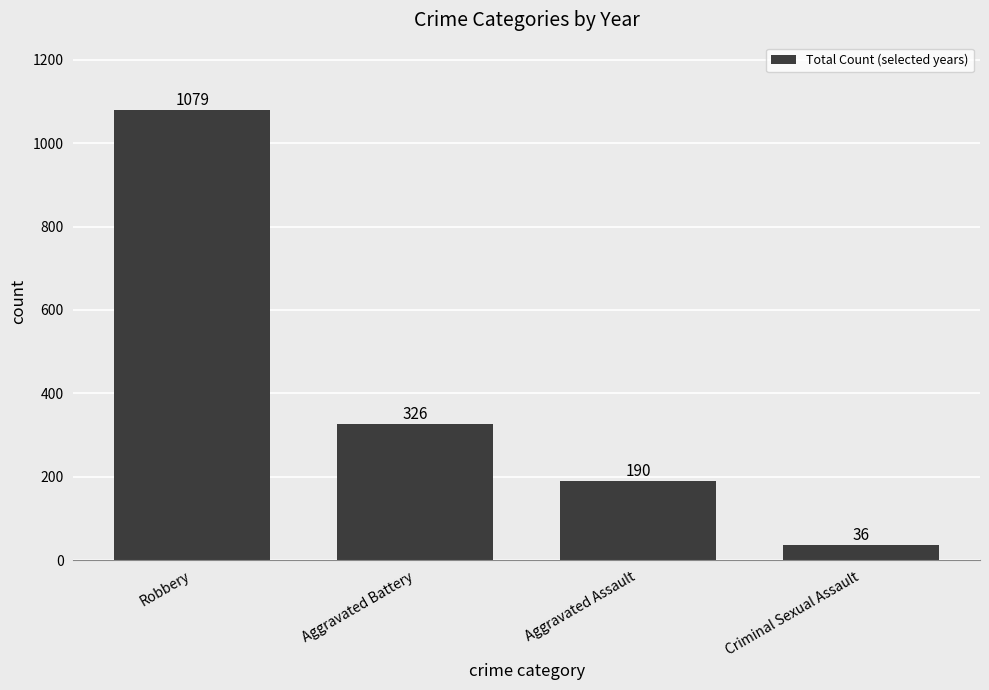

Which has a higher value, Aggravated Battery or Aggravated Assault?

Aggravated Battery